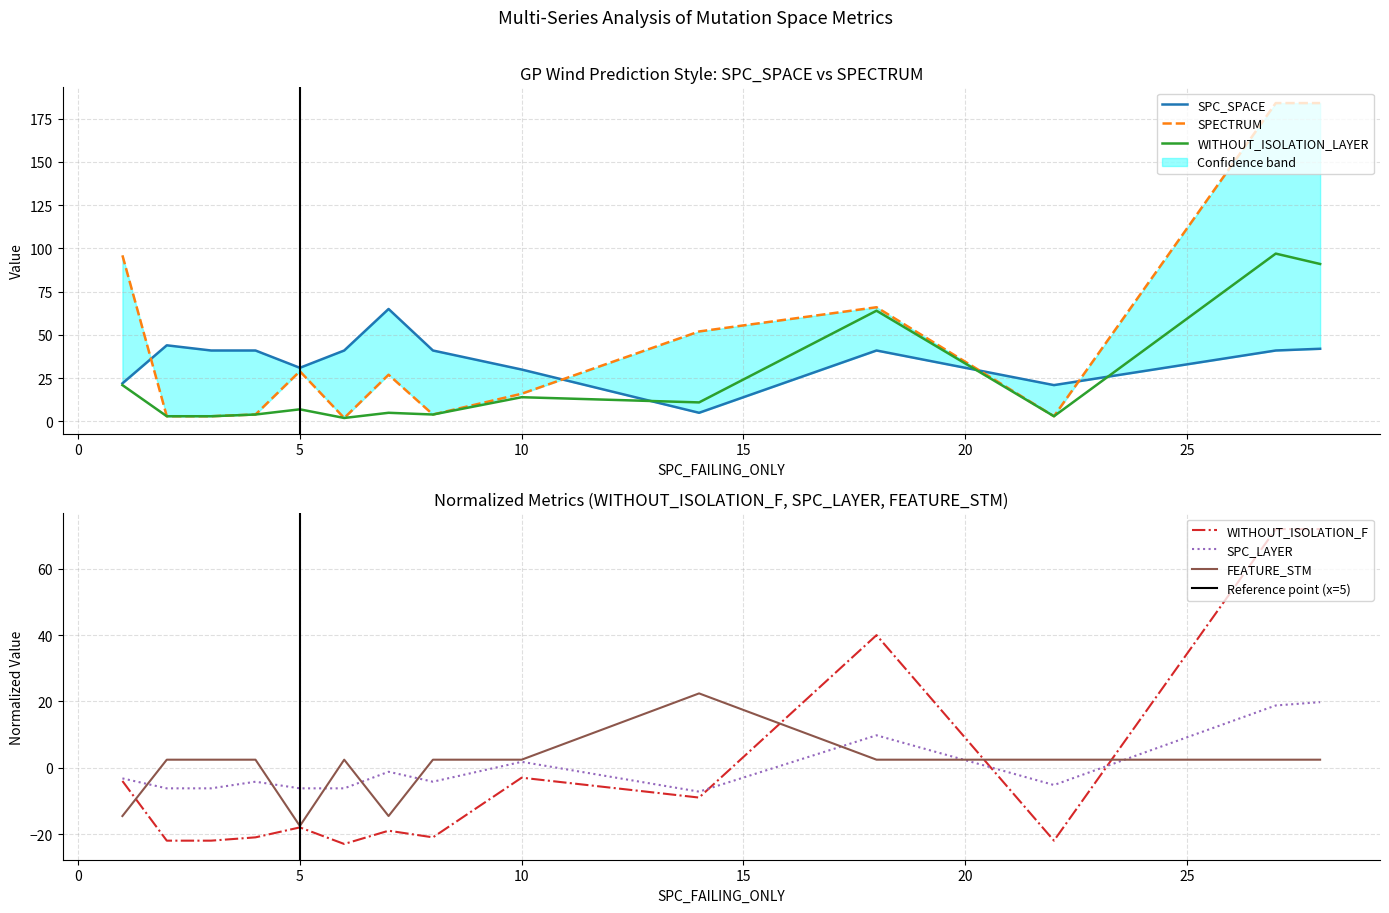

What is the value of the WITHOUT_ISOLATION_F point at the 7th from the left?

-19.0